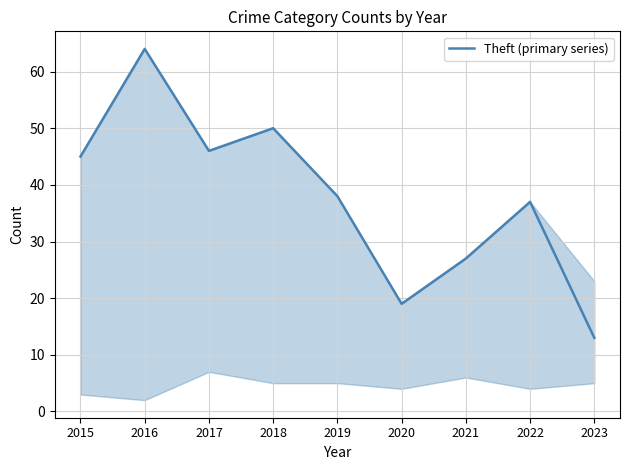

Where is the first local maximum?

2016